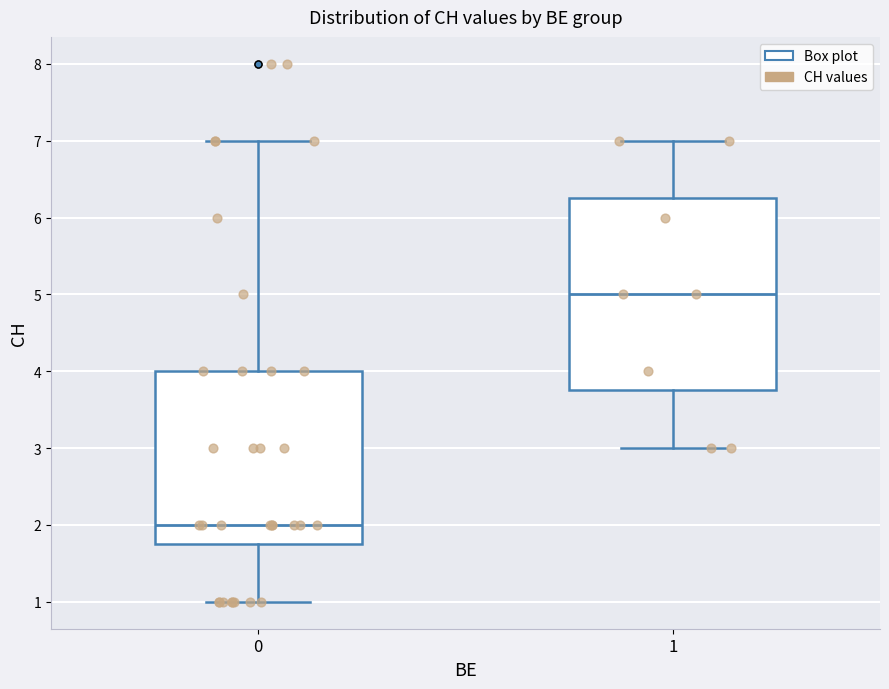

Where is the lower edge of the box at x = 0 on the y-axis? The values are not printed on the chart, so give them approximately, as read against the axis.

1.8